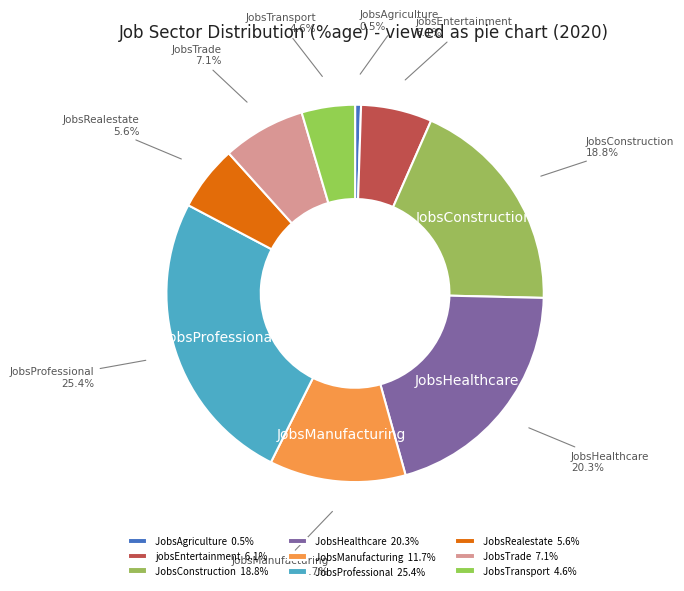

Does JobsRealestate account for over 50% of the chart?

No